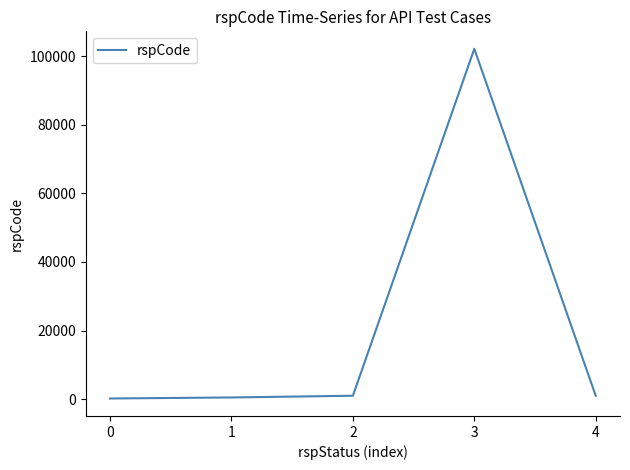

Count the number of data series in this chart.

1